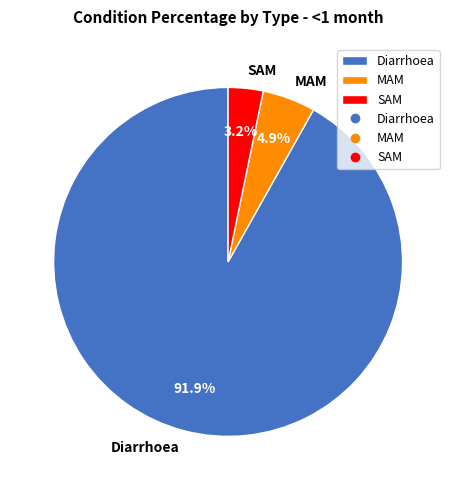

Count the number of slices in the pie.

3